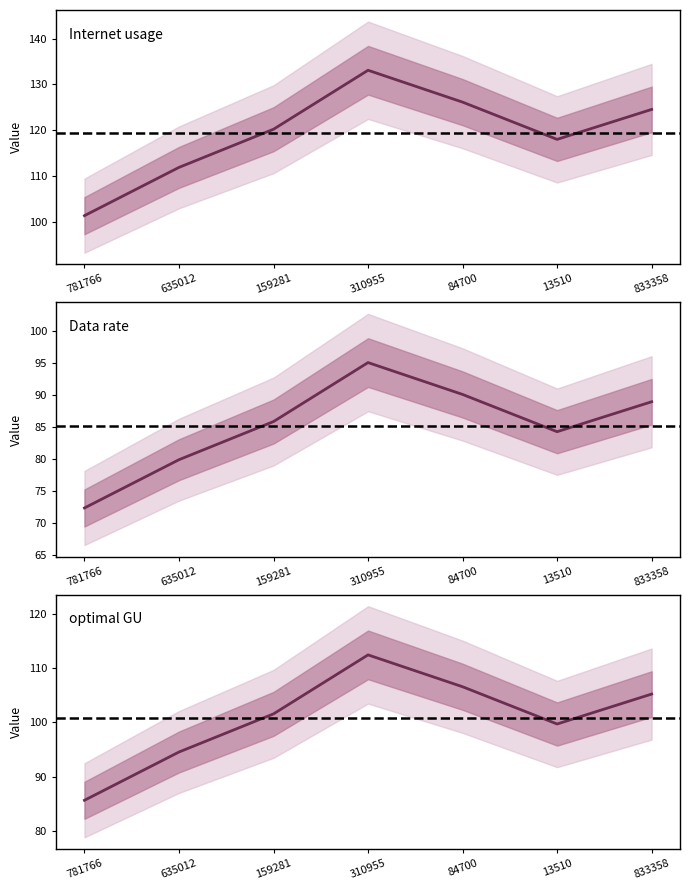

True or false: Internet usage has more than 1 points higher than both neighbors.

False